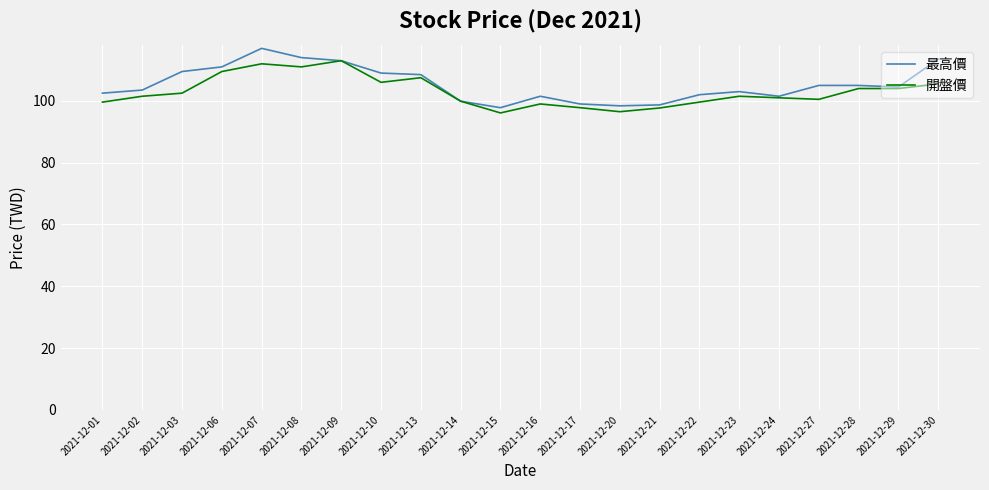

Which series changed the most between 2021-12-15 and 2021-12-23?

開盤價